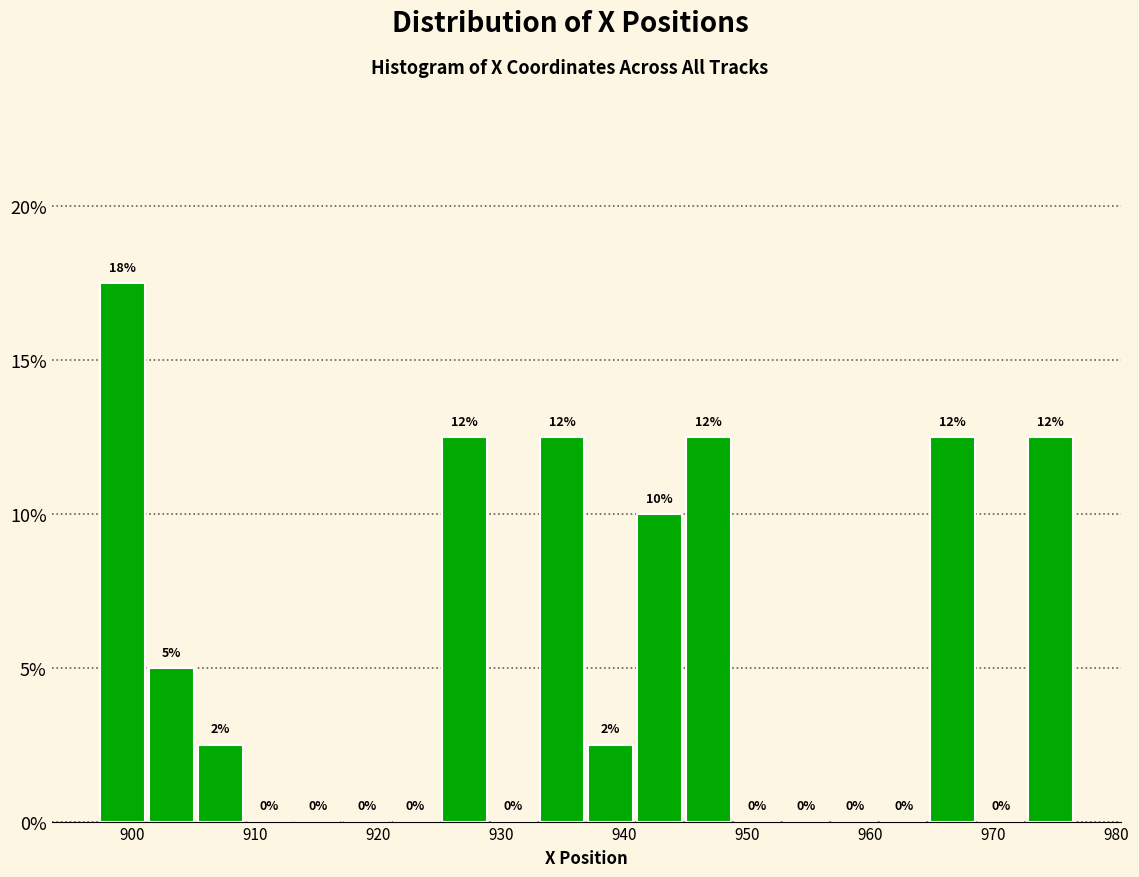

Read against the x-axis, roughly where is the centre of the tallest bar?

899